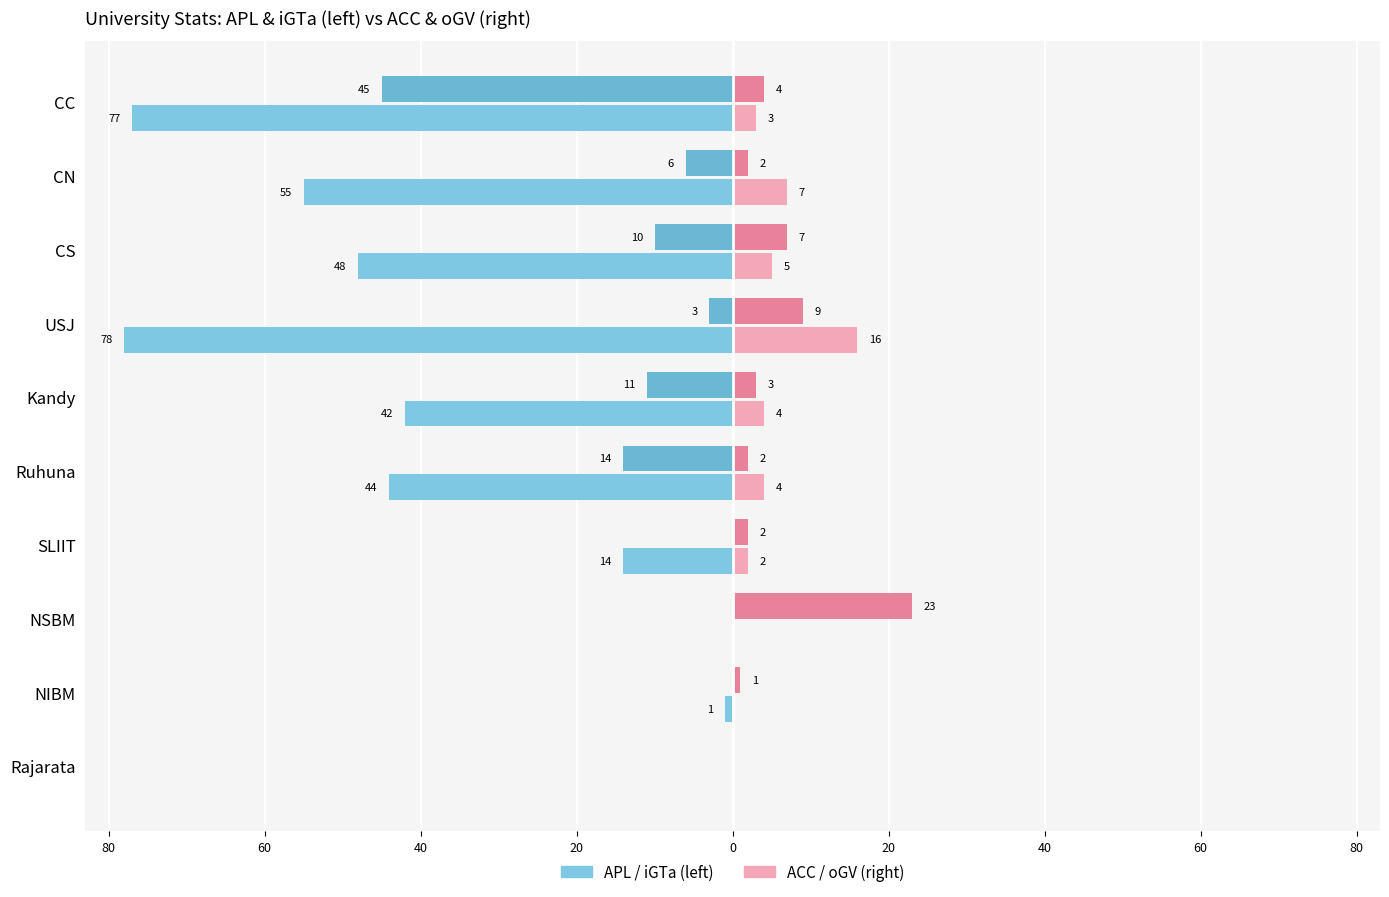

How many bars are there in total?

40